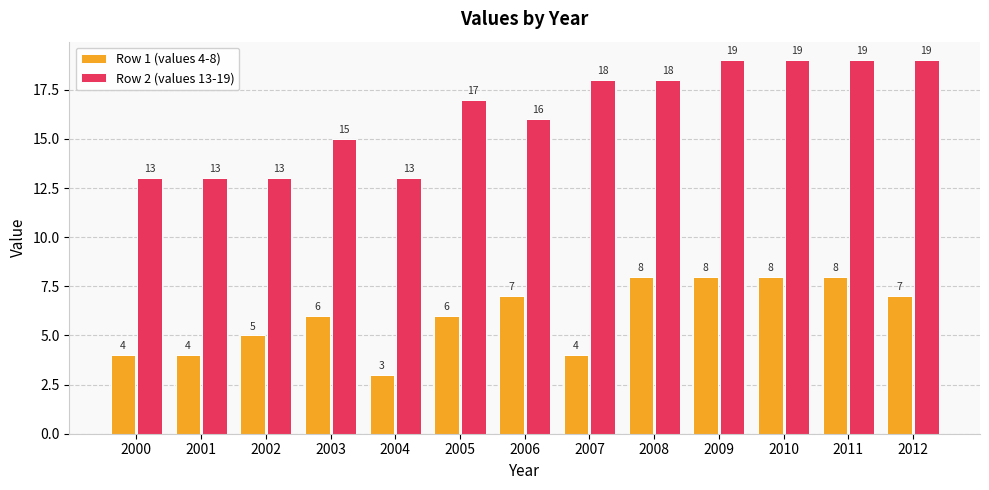

List the series in order of their peak value, lowest first.

Row 1 (values 4-8), Row 2 (values 13-19)